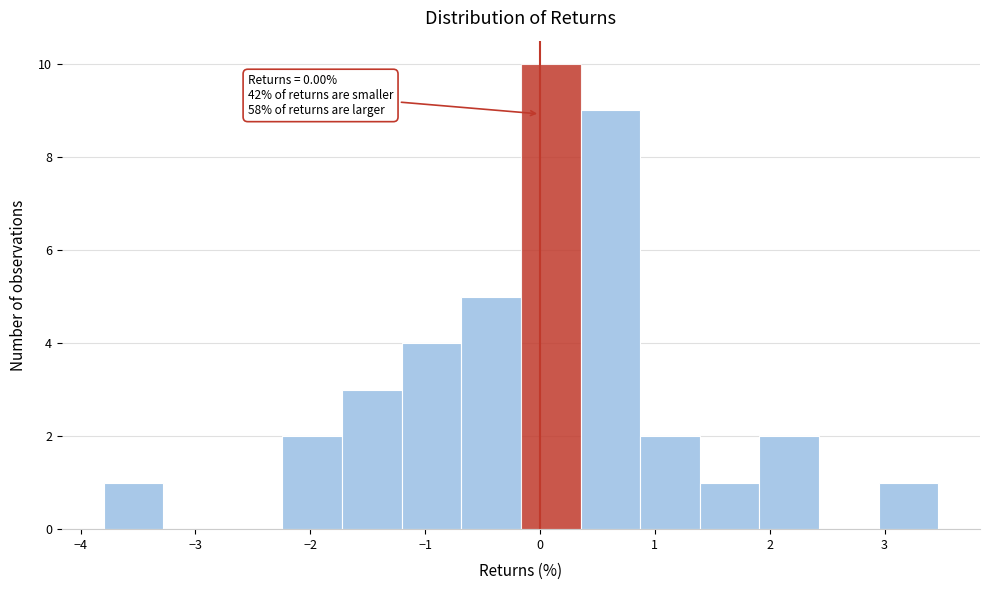

Over which range of the x-axis is the bar tallest?

-0.2 to 0.4